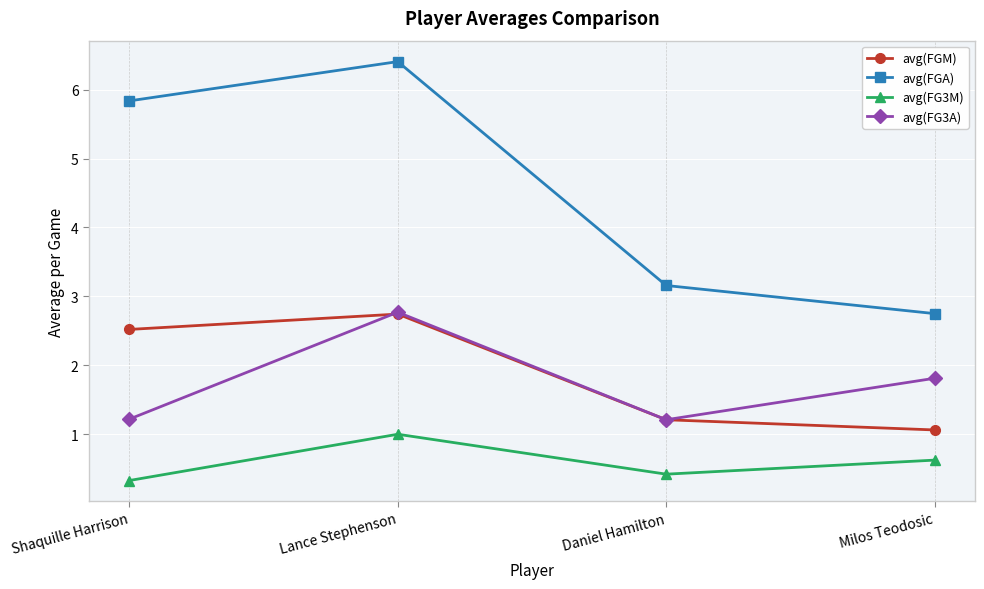

What is the maximum value for avg(FG3A)?

2.8